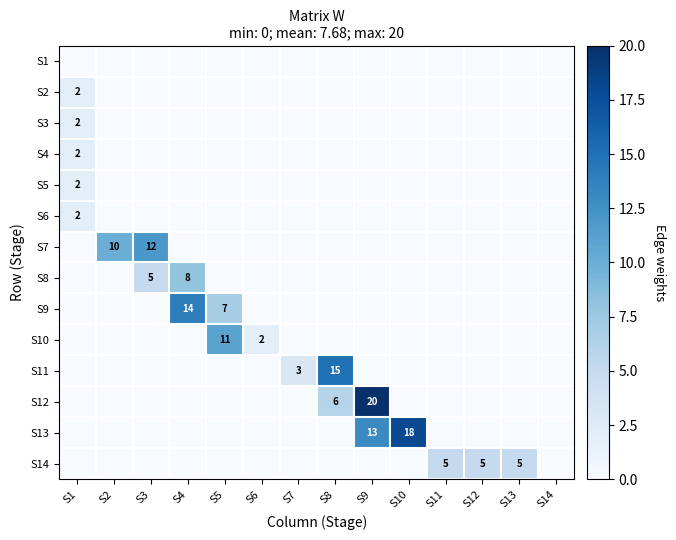

What is the spread (max minus min) of values at S13?

5